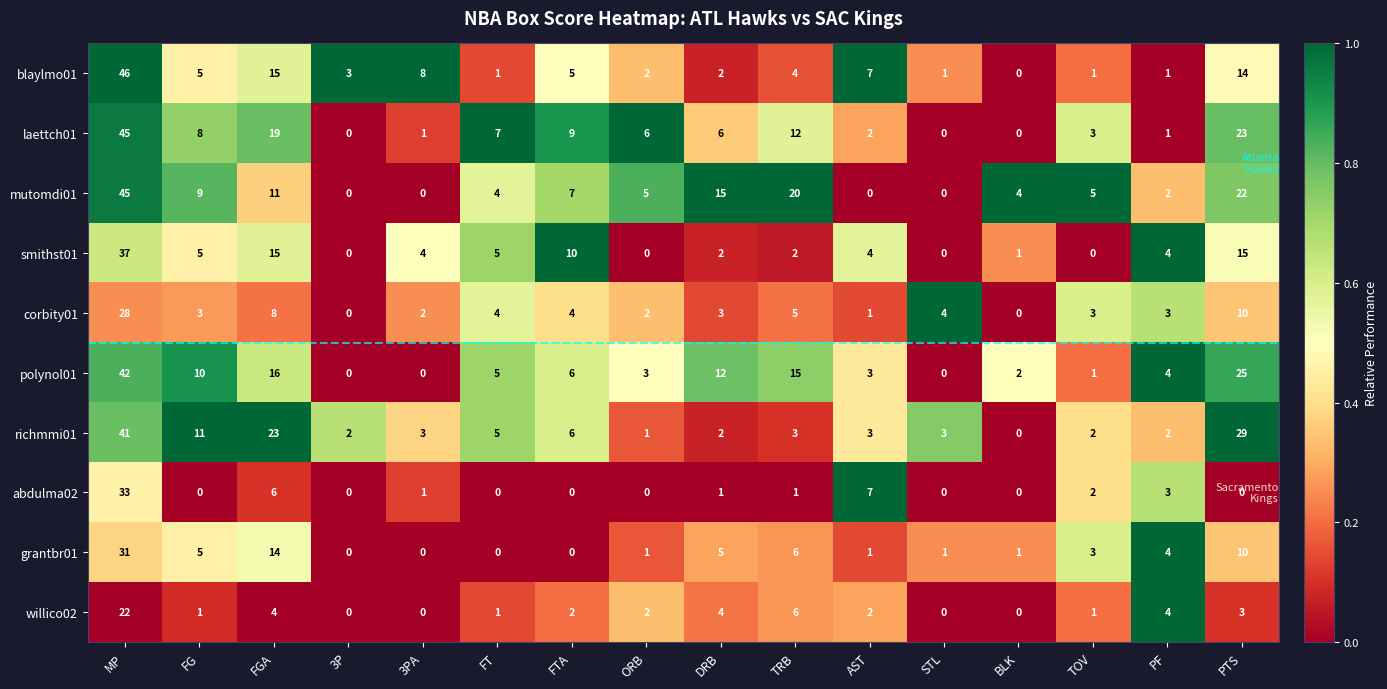

Count the number of categories in the chart.

16